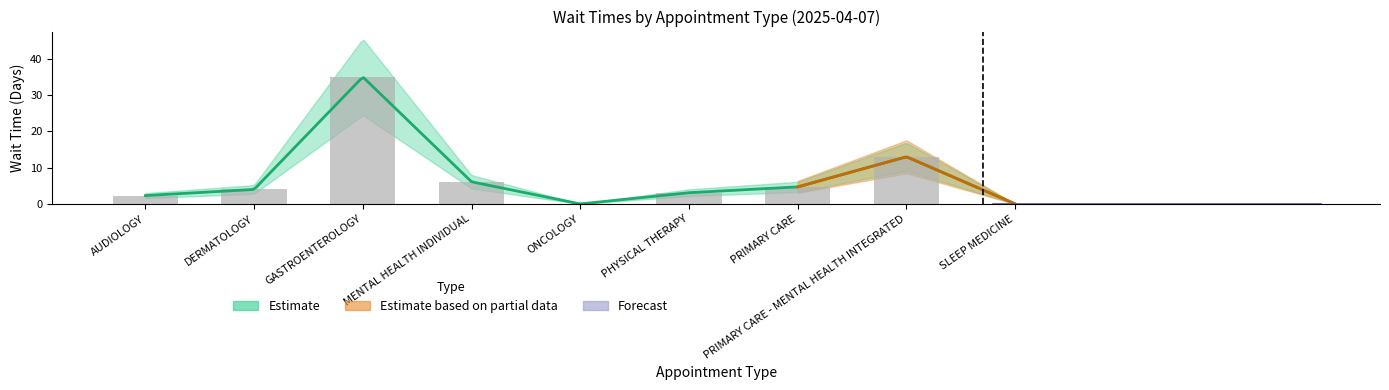

Reading left to right, transcribe all the data shown in this chart.

AUDIOLOGY=2.3	DERMATOLOGY=4.0	GASTROENTEROLOGY=35.0	MENTAL HEALTH INDIVIDUAL=6.1	ONCOLOGY=0.0	PHYSICAL THERAPY=3.1	PRIMARY CARE=4.7	PRIMARY CARE - MENTAL HEALTH INTEGRATED=13.0	SLEEP MEDICINE=0.0